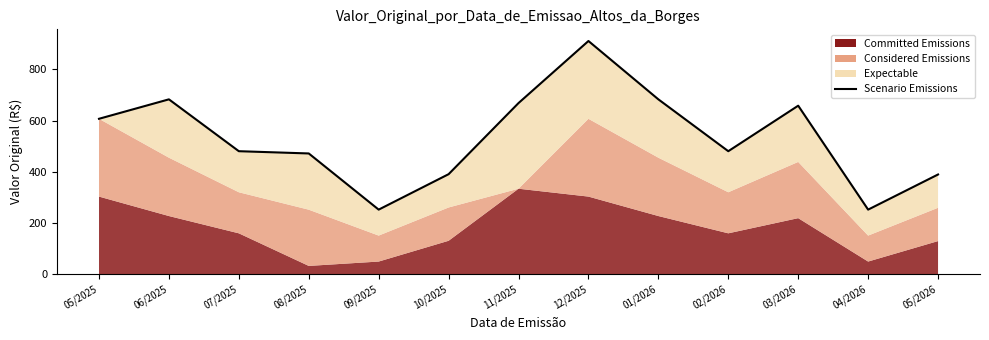

What position from the left is 01/2026?

9